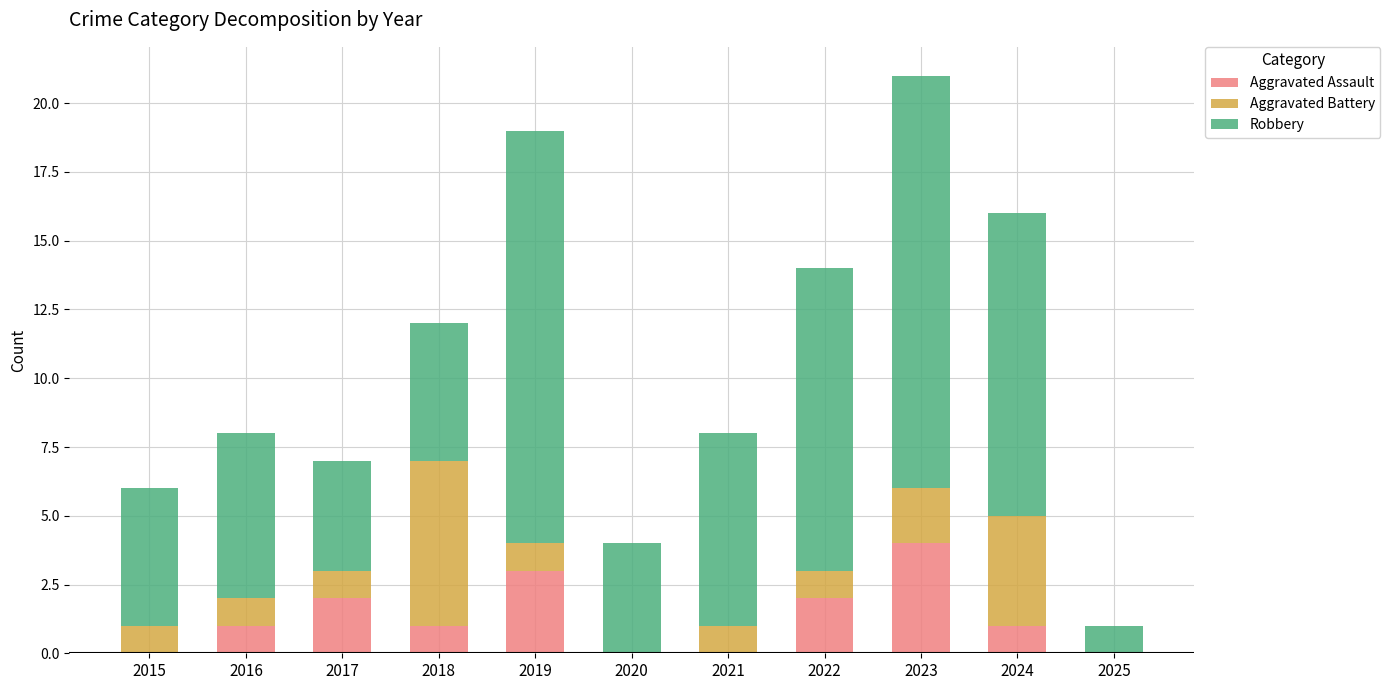

Which category has the highest value in the Aggravated Assault series?

2023